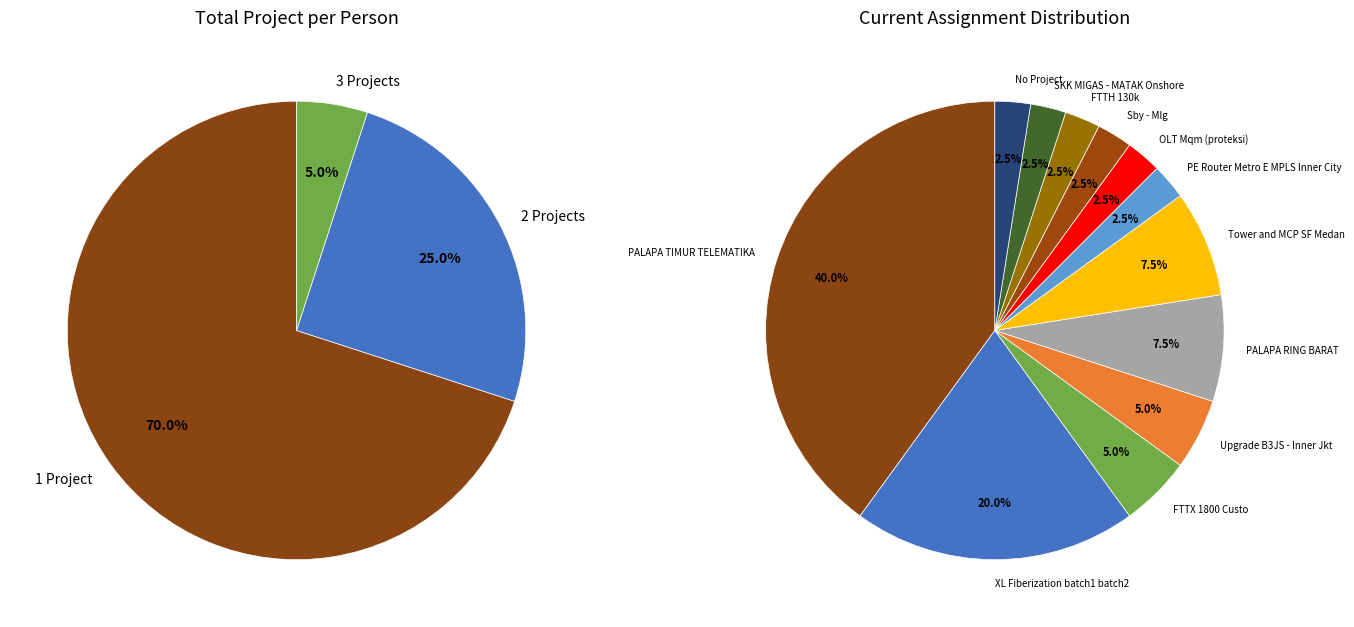

Combined, do Upgrade B3JS - Inner Jkt and Tower and MCP SF Medan account for over 50%?

No